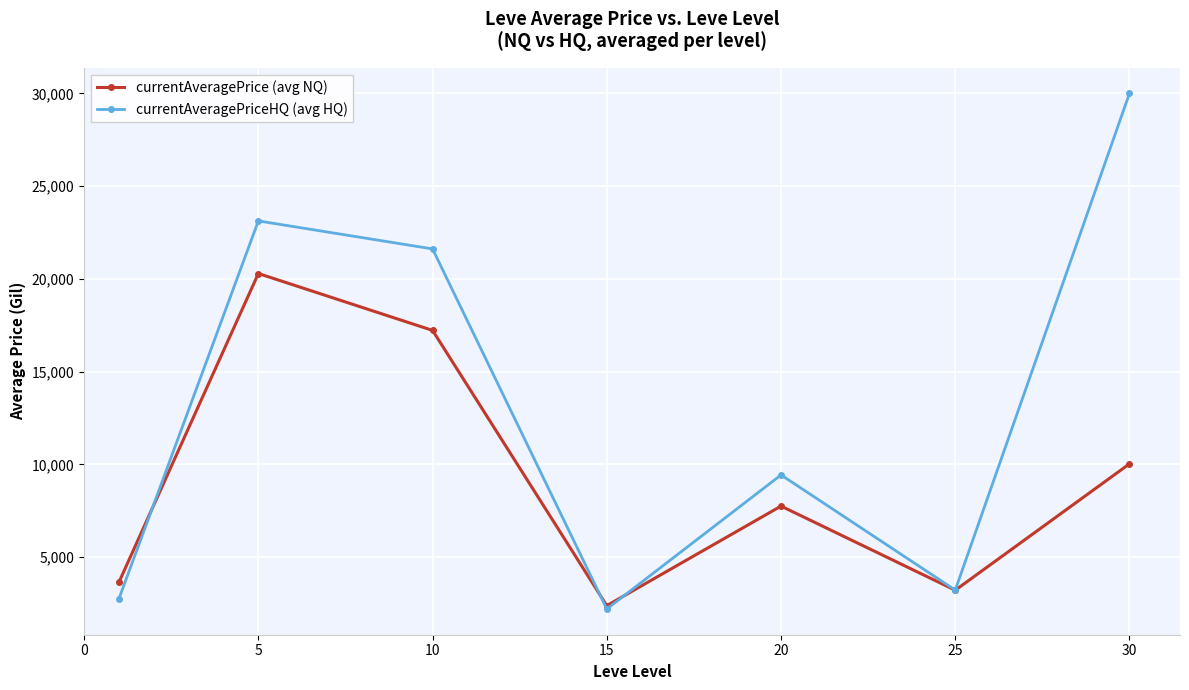

How many interior local valleys does the currentAveragePrice (avg NQ) series have?

2